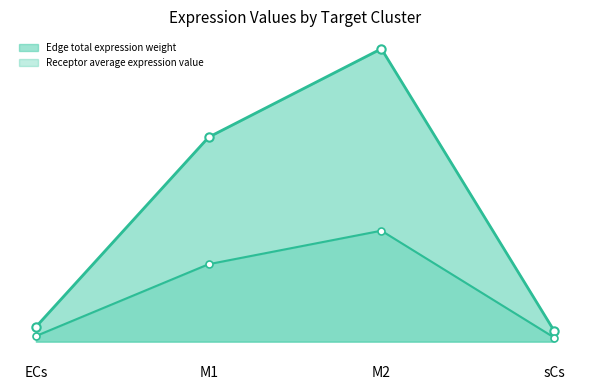

True or false: Receptor average expression value and Receptor total expression value intersect in this chart.

False